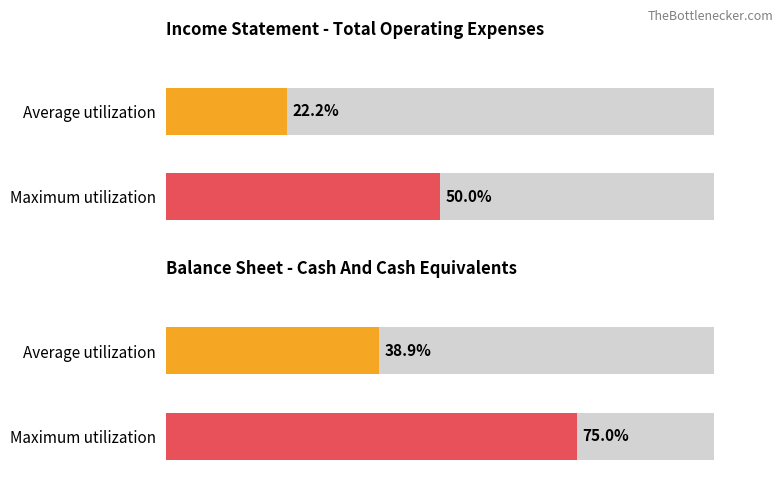

Are the bars horizontal?

Yes